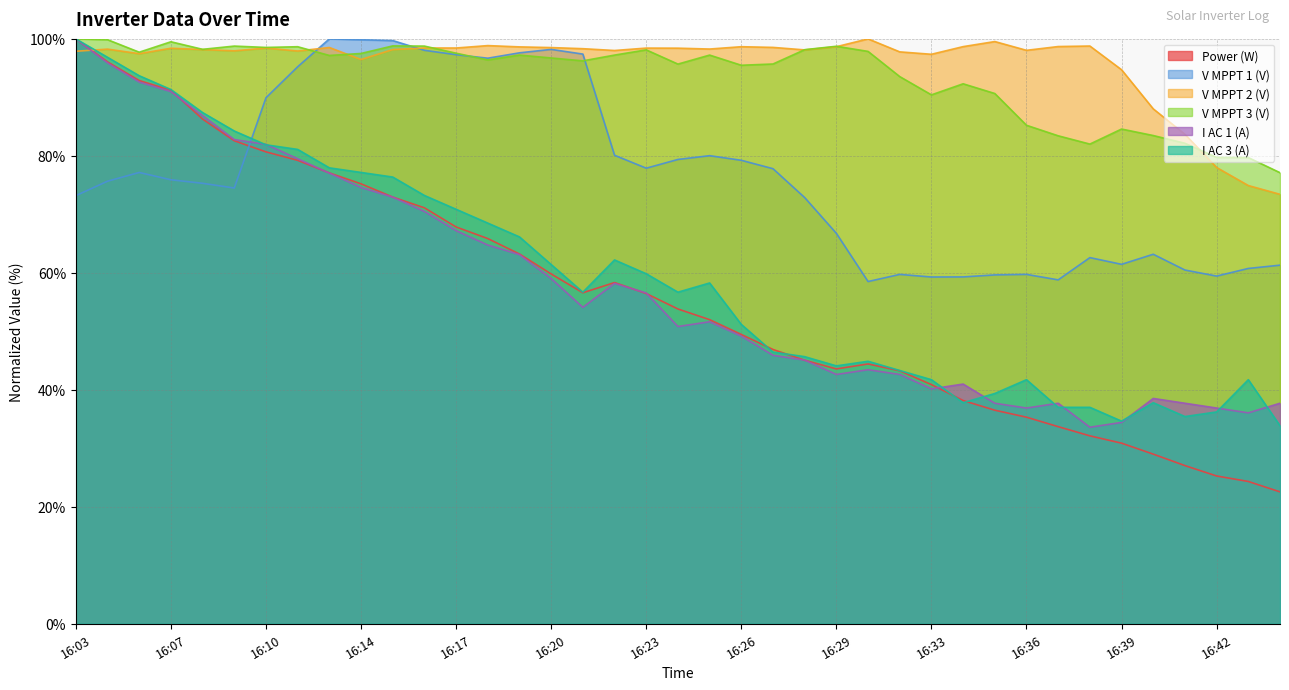

How many lines are shown in the chart?

6